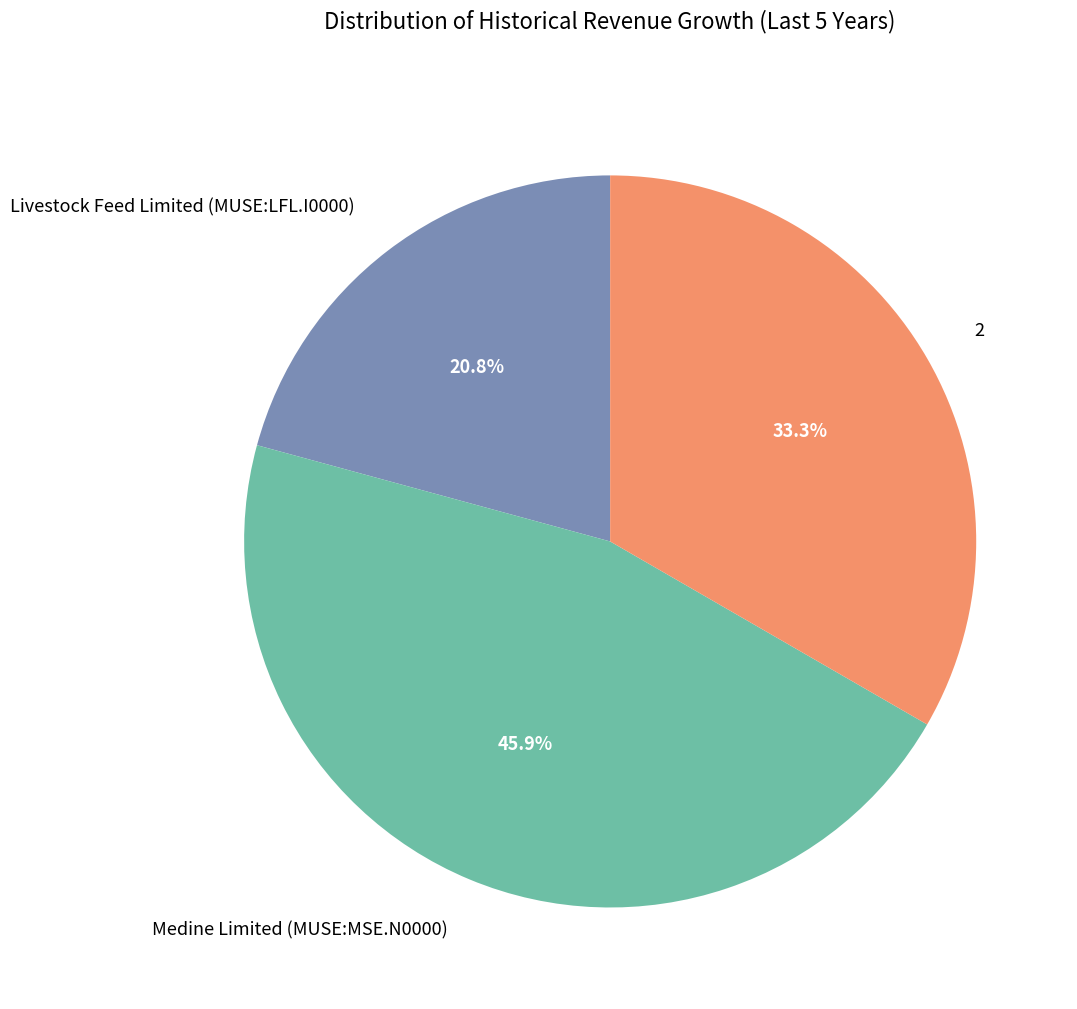

Does any single category account for the majority?

No